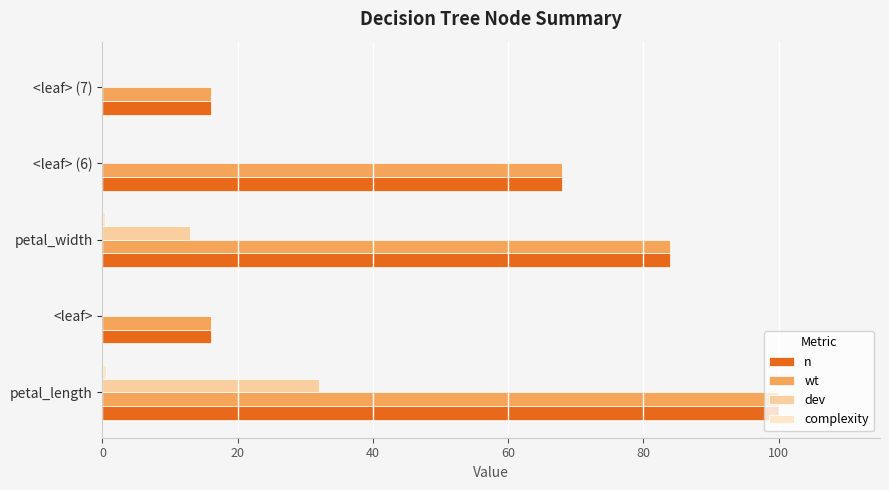

At which label is dev closest to 16?

petal_width